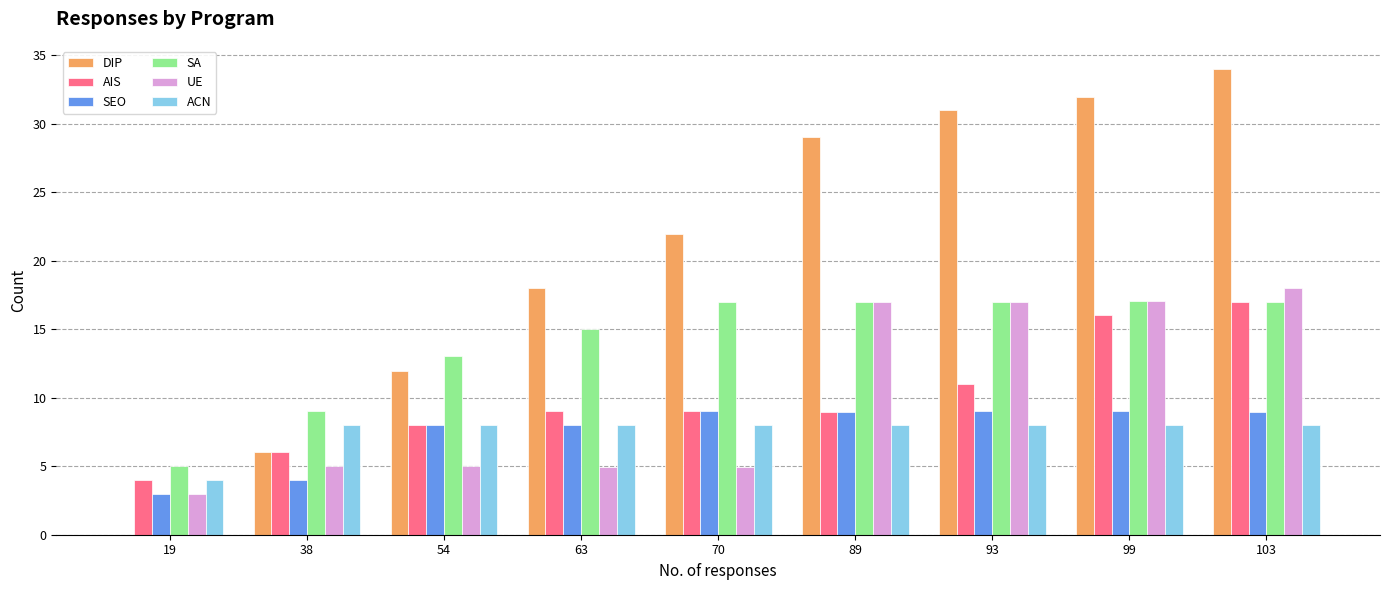

Reading left to right, what are all the values shown in this chart?

DIP: 19=0.0	38=6.0	54=12.0	63=18.0	70=22.0	89=29.0	93=31.0	99=32.0	103=34.0
AIS: 19=4.0	38=6.0	54=8.0	63=9.0	70=9.0	89=9.0	93=11.0	99=16.0	103=17.0
SEO: 19=3.0	38=4.0	54=8.0	63=8.0	70=9.0	89=9.0	93=9.0	99=9.0	103=9.0
SA: 19=5.0	38=9.0	54=13.0	63=15.0	70=17.0	89=17.0	93=17.0	99=17.0	103=17.0
UE: 19=3.0	38=5.0	54=5.0	63=5.0	70=5.0	89=17.0	93=17.0	99=17.0	103=18.0
ACN: 19=4.0	38=8.0	54=8.0	63=8.0	70=8.0	89=8.0	93=8.0	99=8.0	103=8.0